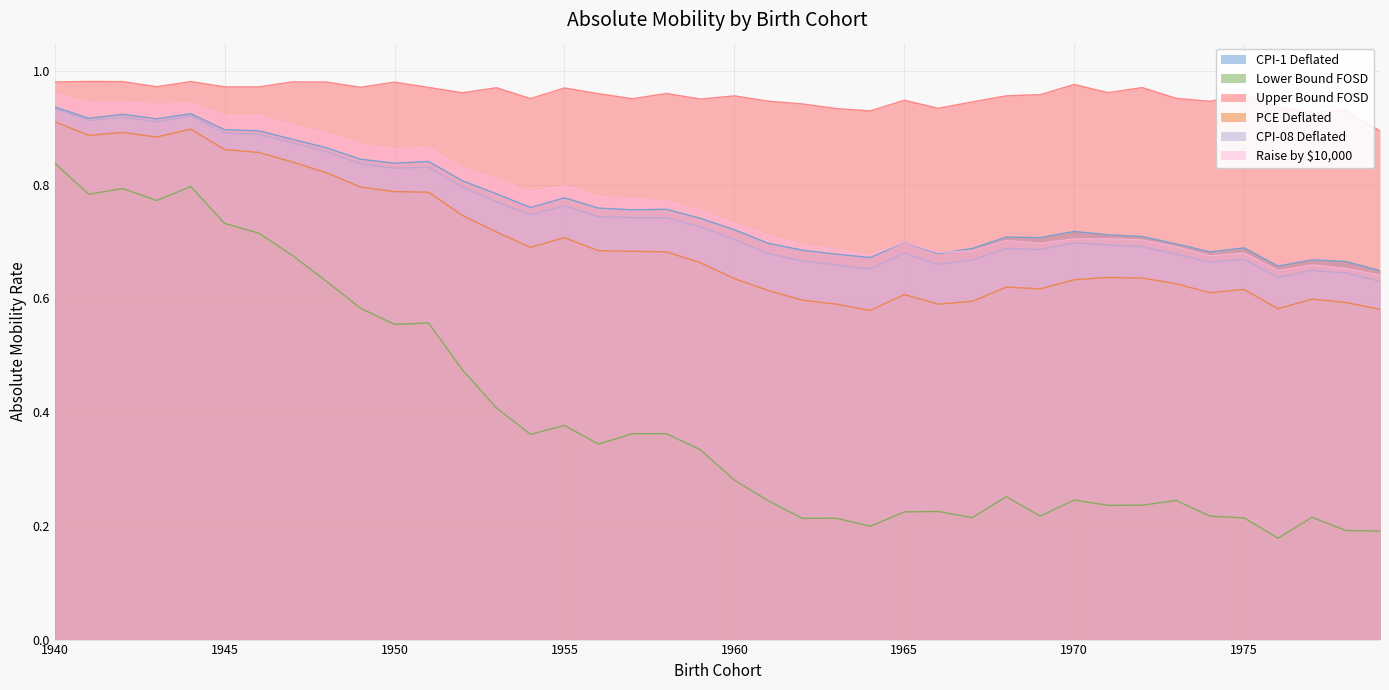

List the series in order of their peak value, lowest first.

lb_fosd, defl_pcepi_absmob, defl_cpi08_absmob, defl_cpi1_absmob, raiseby_10000_absmob, ub_fosd